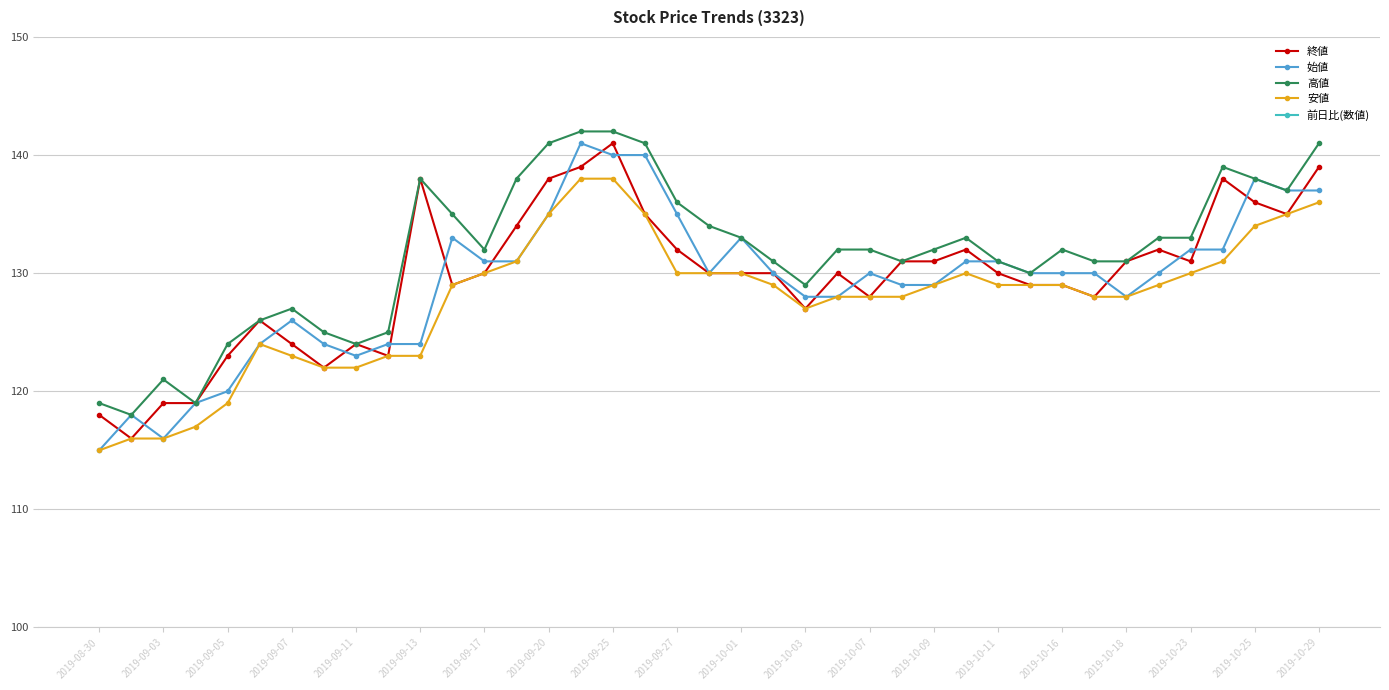

What is the highest value of the 高値 series?

142